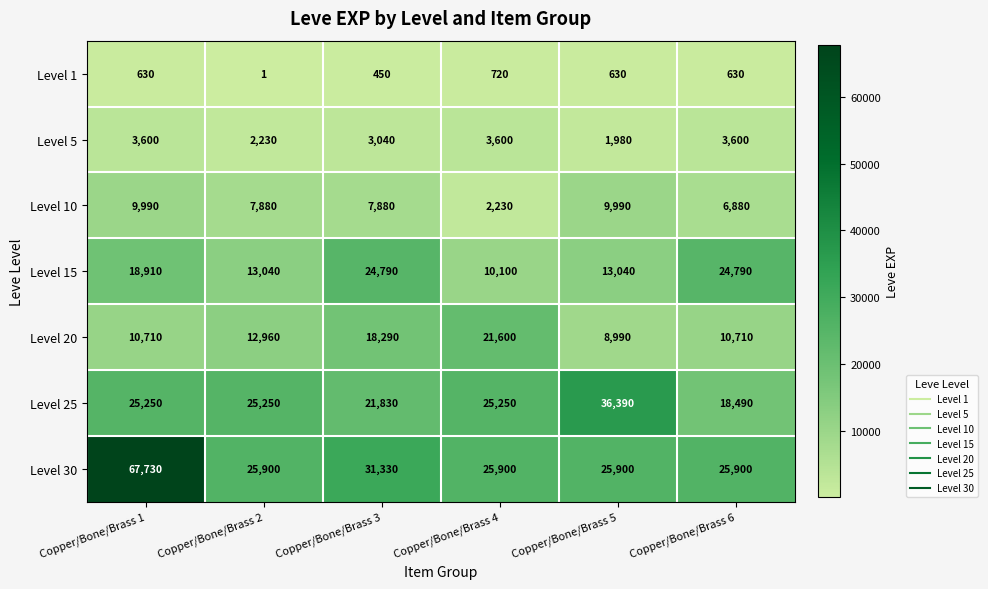

The value of Level 1 at Copper/Bone/Brass 6 is 630. True or false?

True